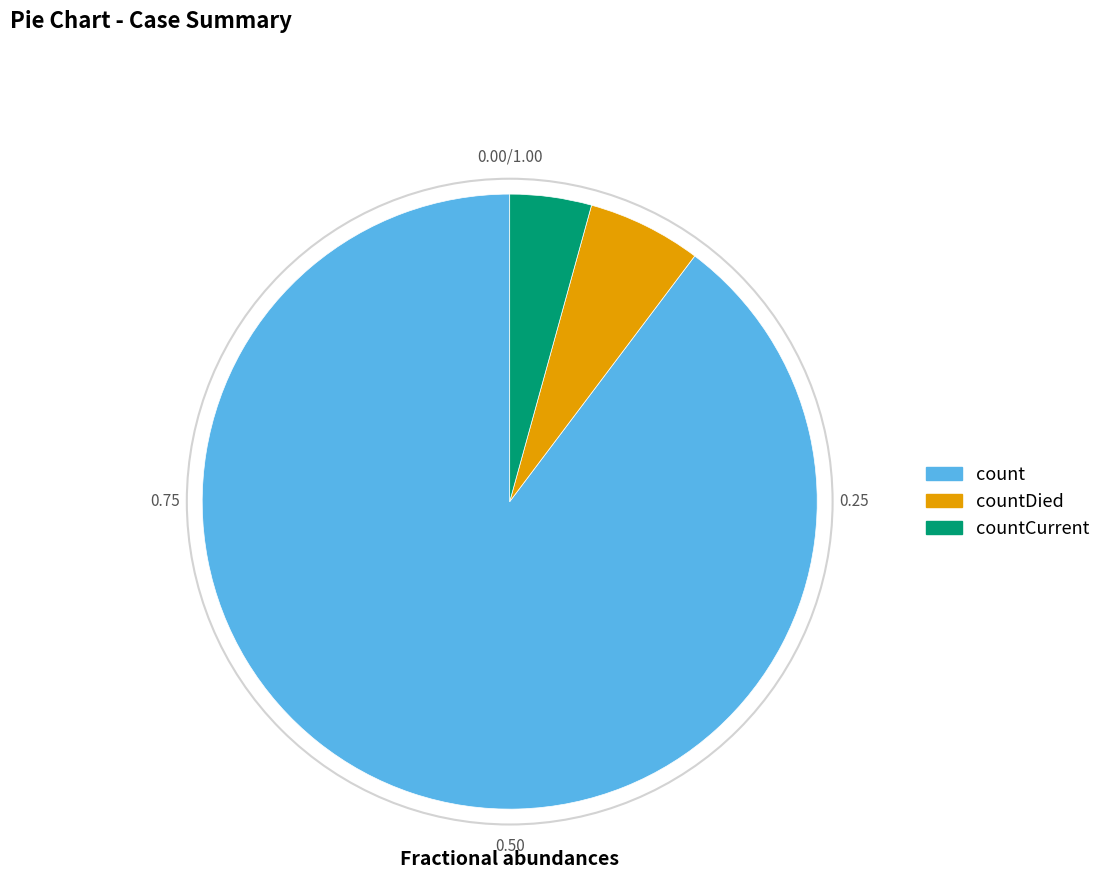

Does any single category account for the majority?

Yes